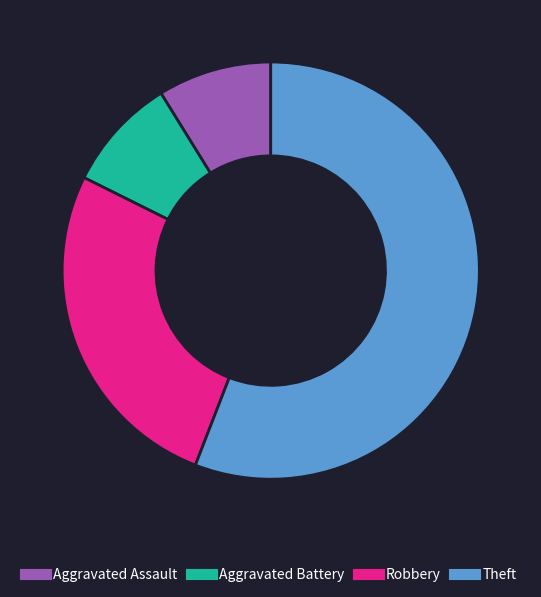

Is the sum of Robbery and Aggravated Battery greater than half?

No